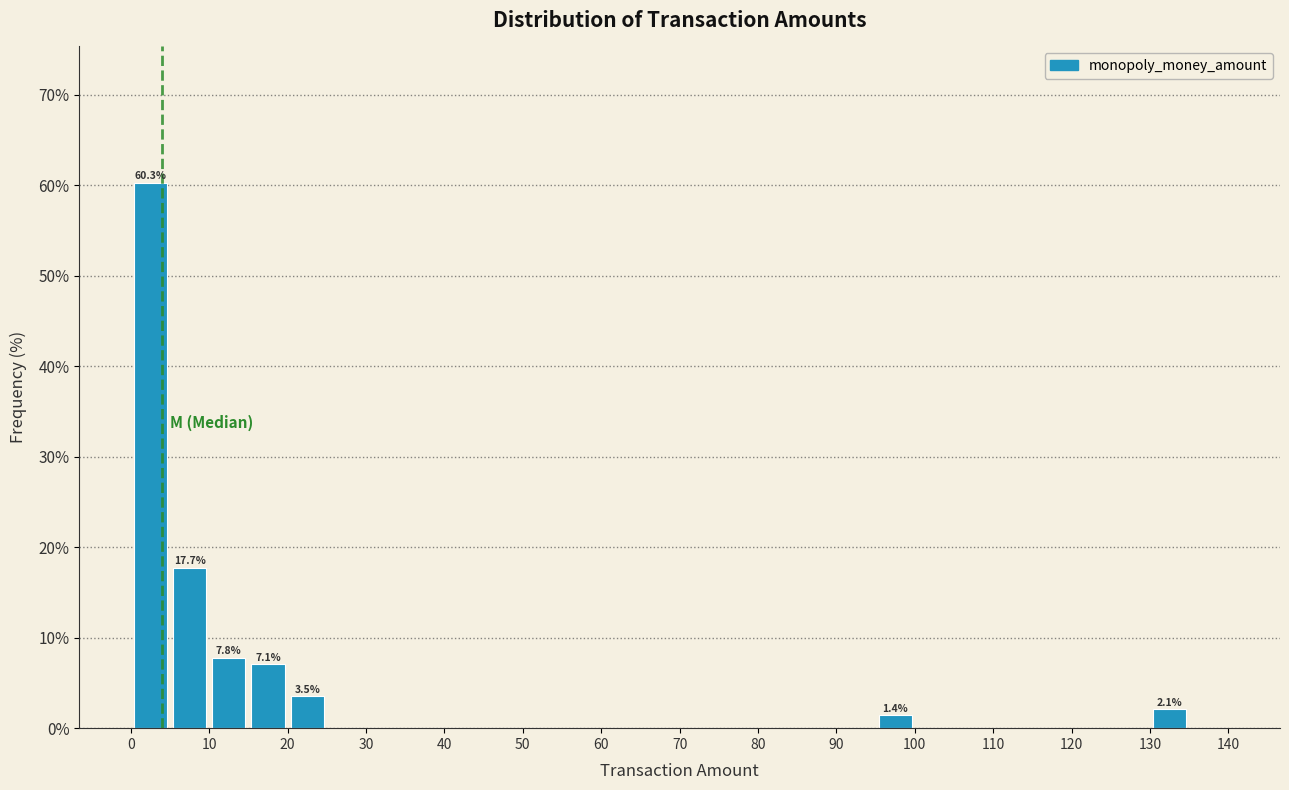

Over which range of the x-axis is the bar tallest?

0 to 5